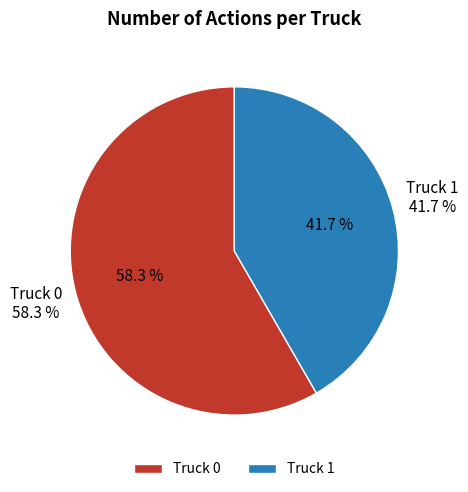

Between Truck 0 and Truck 1, which is larger?

Truck 0